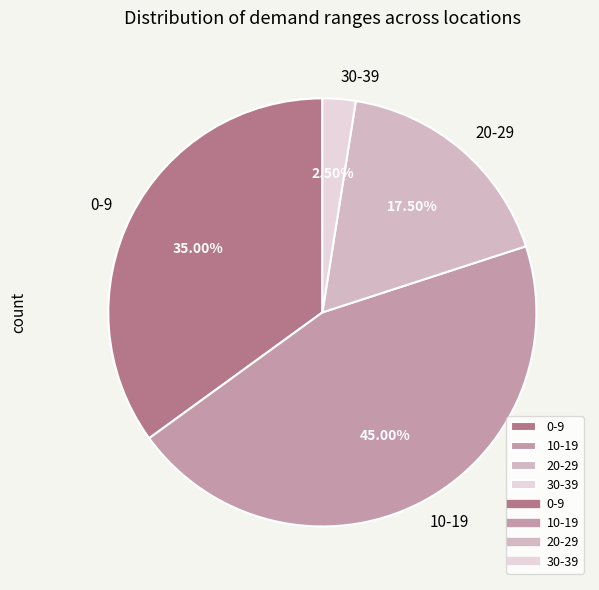

Combined, do 30-39 and 10-19 account for over 50%?

No